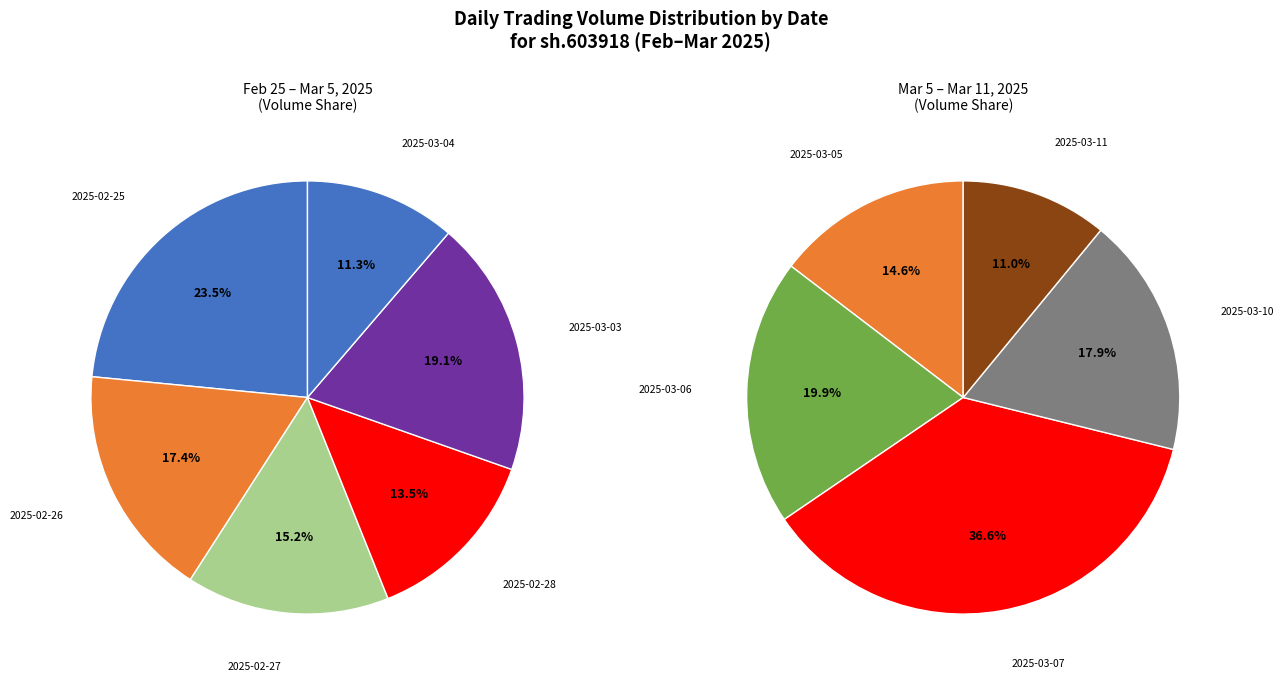

Which category has the biggest portion of the pie?

2025-03-07